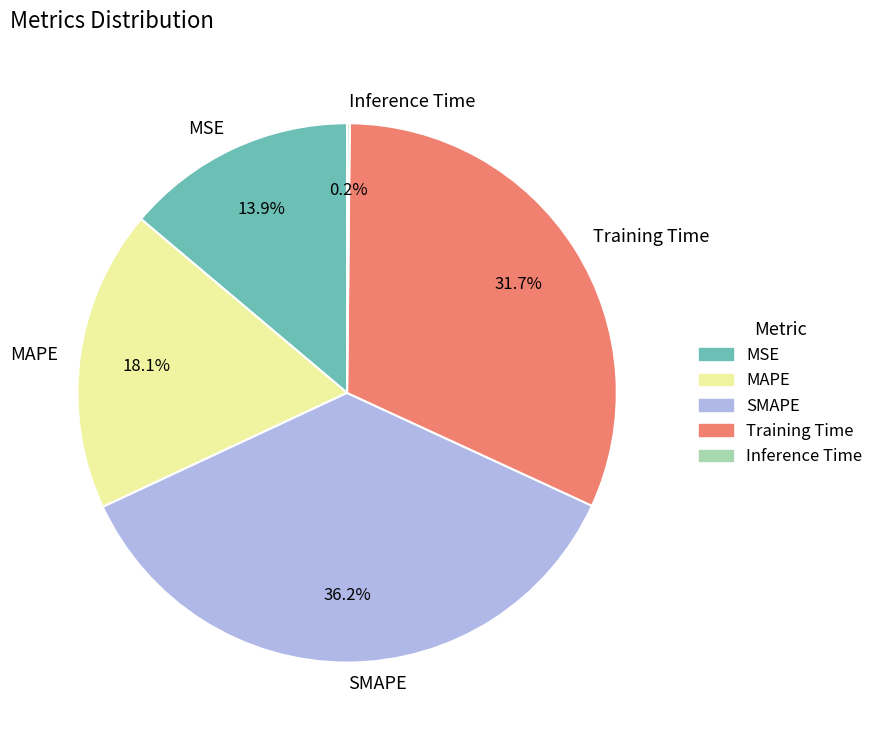

To the nearest percent, what portion does MAPE represent?

18%